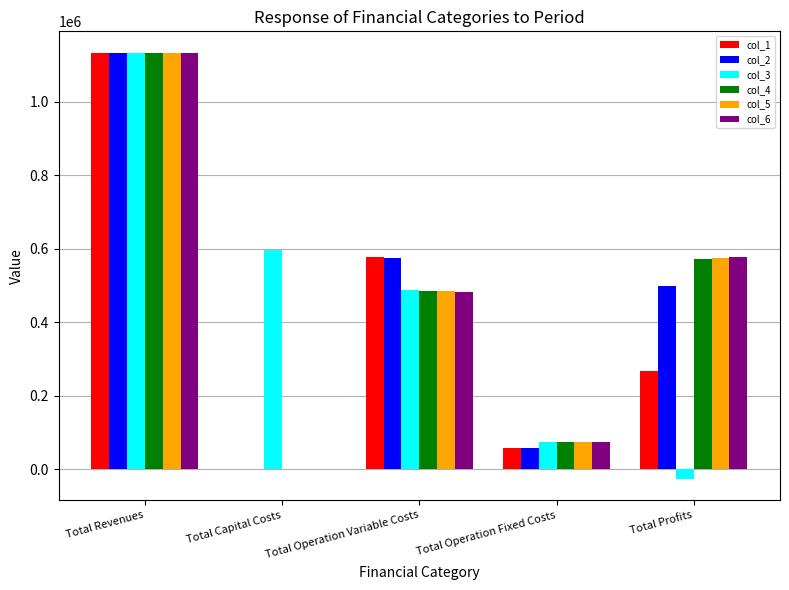

Which category has the highest value in the col_2 series?

Total Revenues